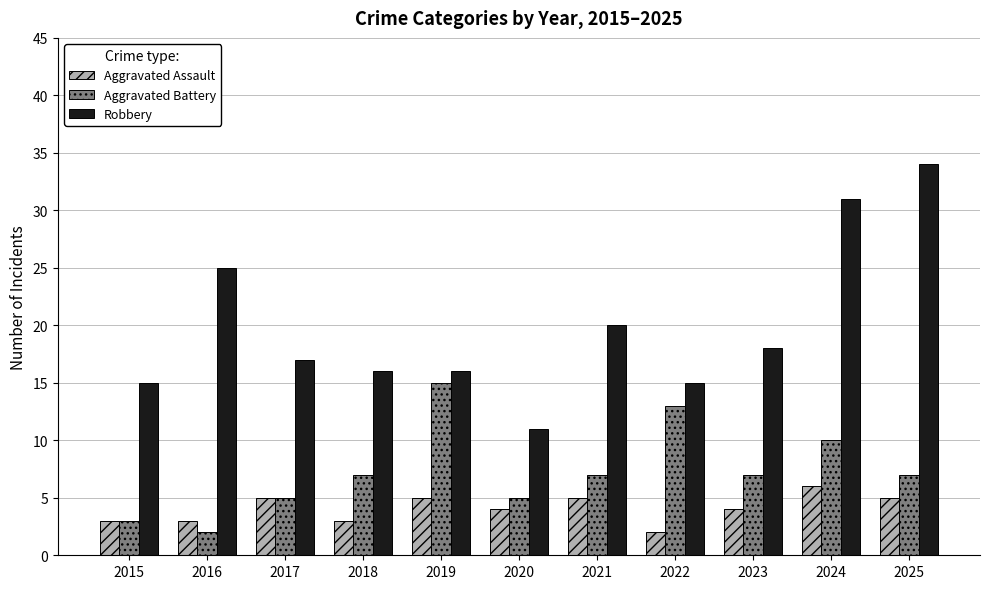

How many distinct data groups are displayed?

3